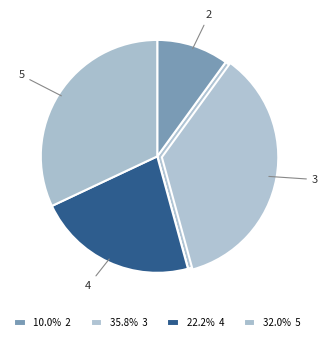

Is there a majority slice in this chart?

No